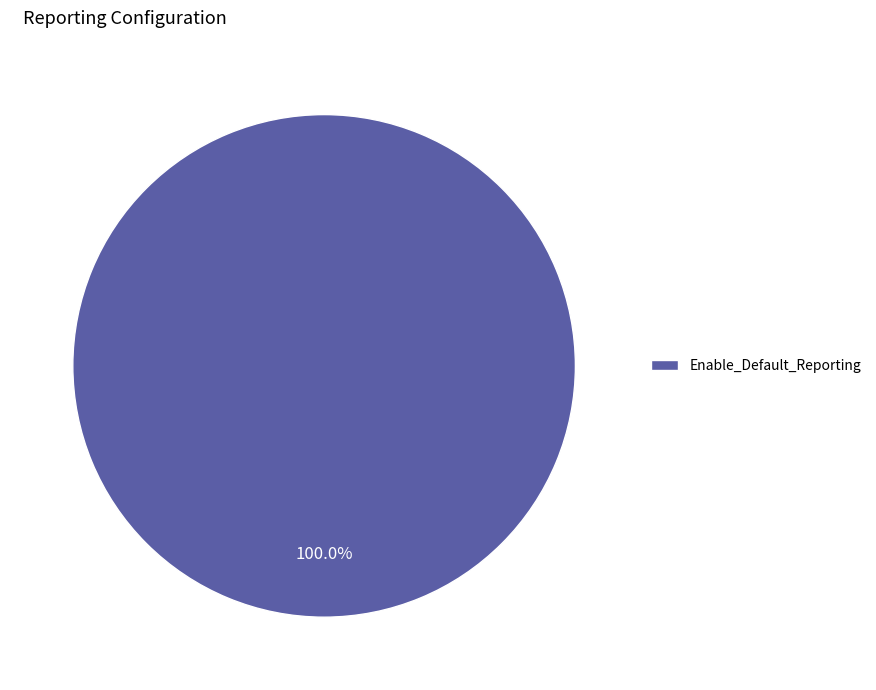

Which category accounts for the majority?

Enable_Default_Reporting